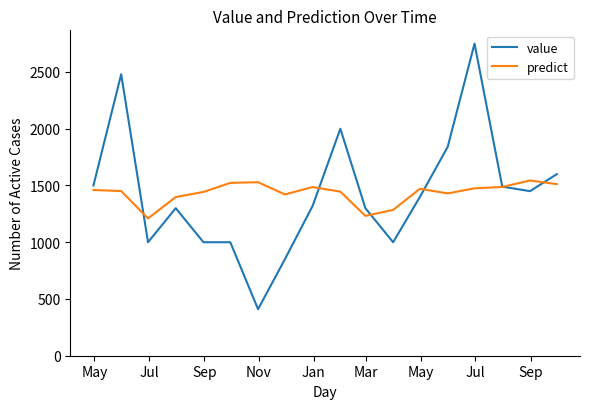

What are all the series names shown in the legend?

value, predict